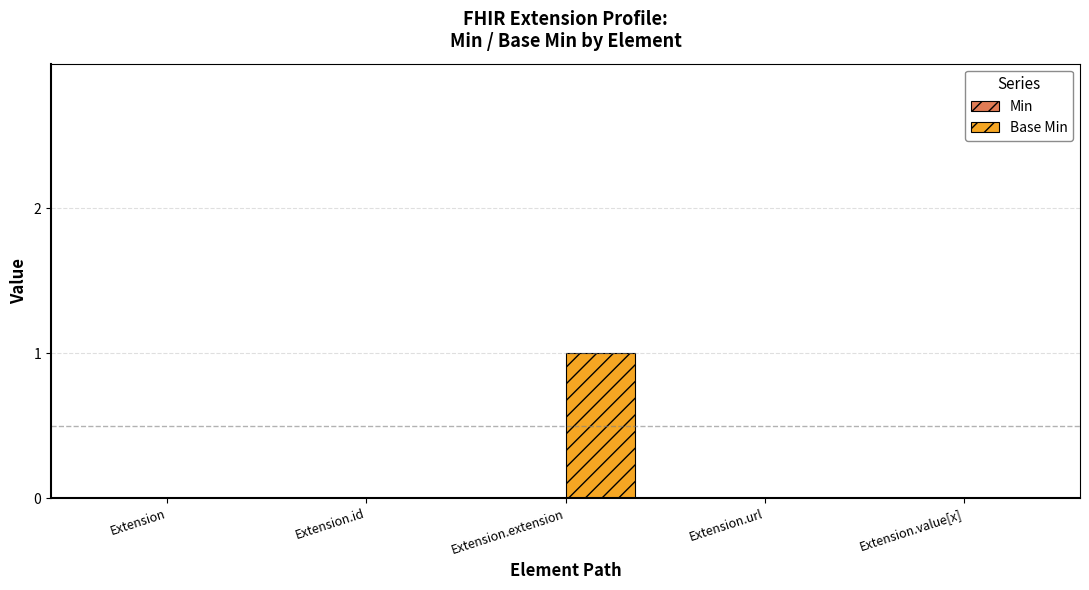

Which label corresponds to the largest value in the chart?

Extension.extension